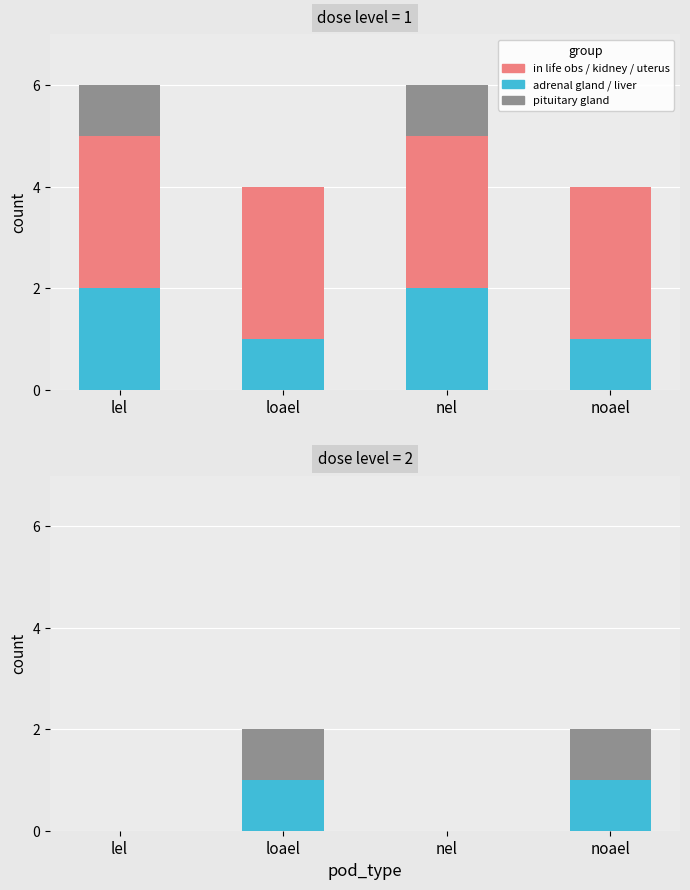

Which series has the widest spread of values?

adrenal/liver